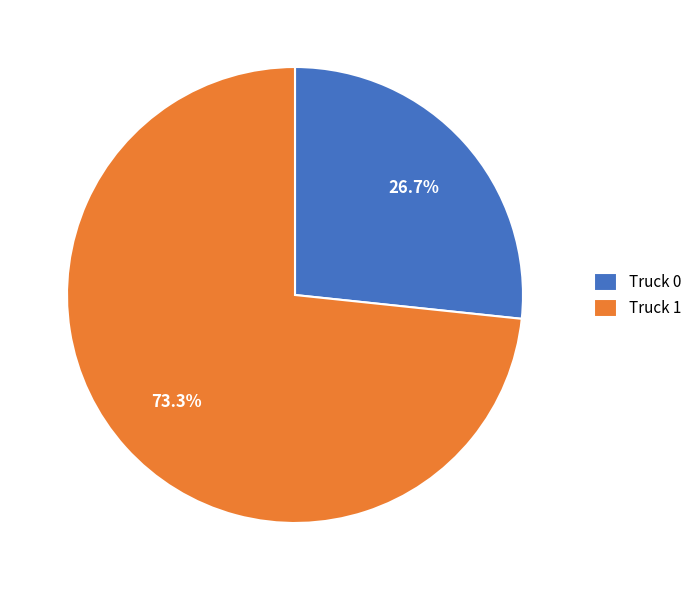

How much of the chart is everything except Truck 1?

26.7%